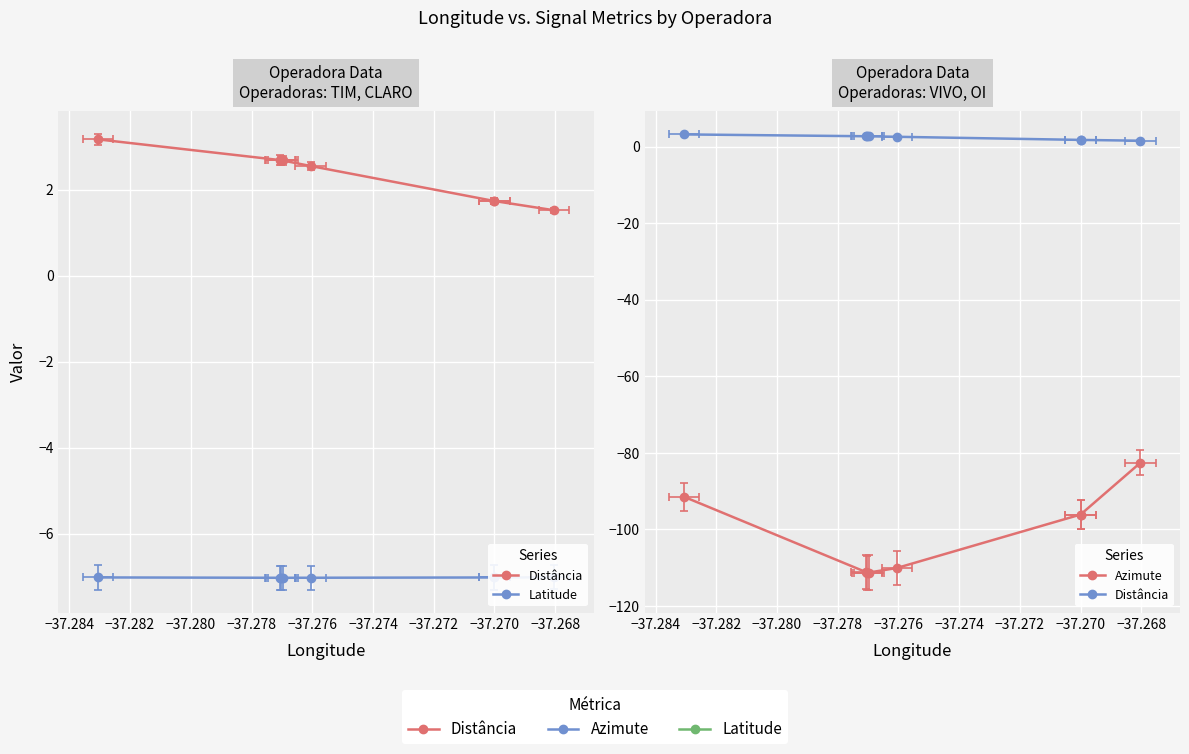

True or false: Azimute has more than 1 interior local peaks.

False